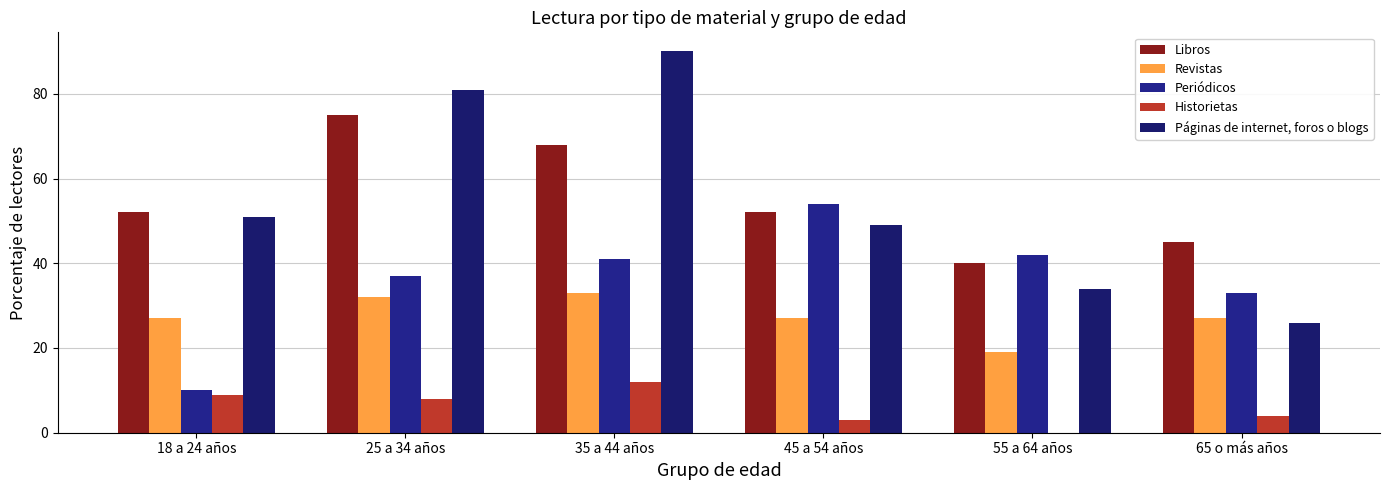

At 35 a 44 años, list the series in order from smallest to largest.

Historietas, Revistas, Periódicos, Libros, Páginas de internet, foros o blogs